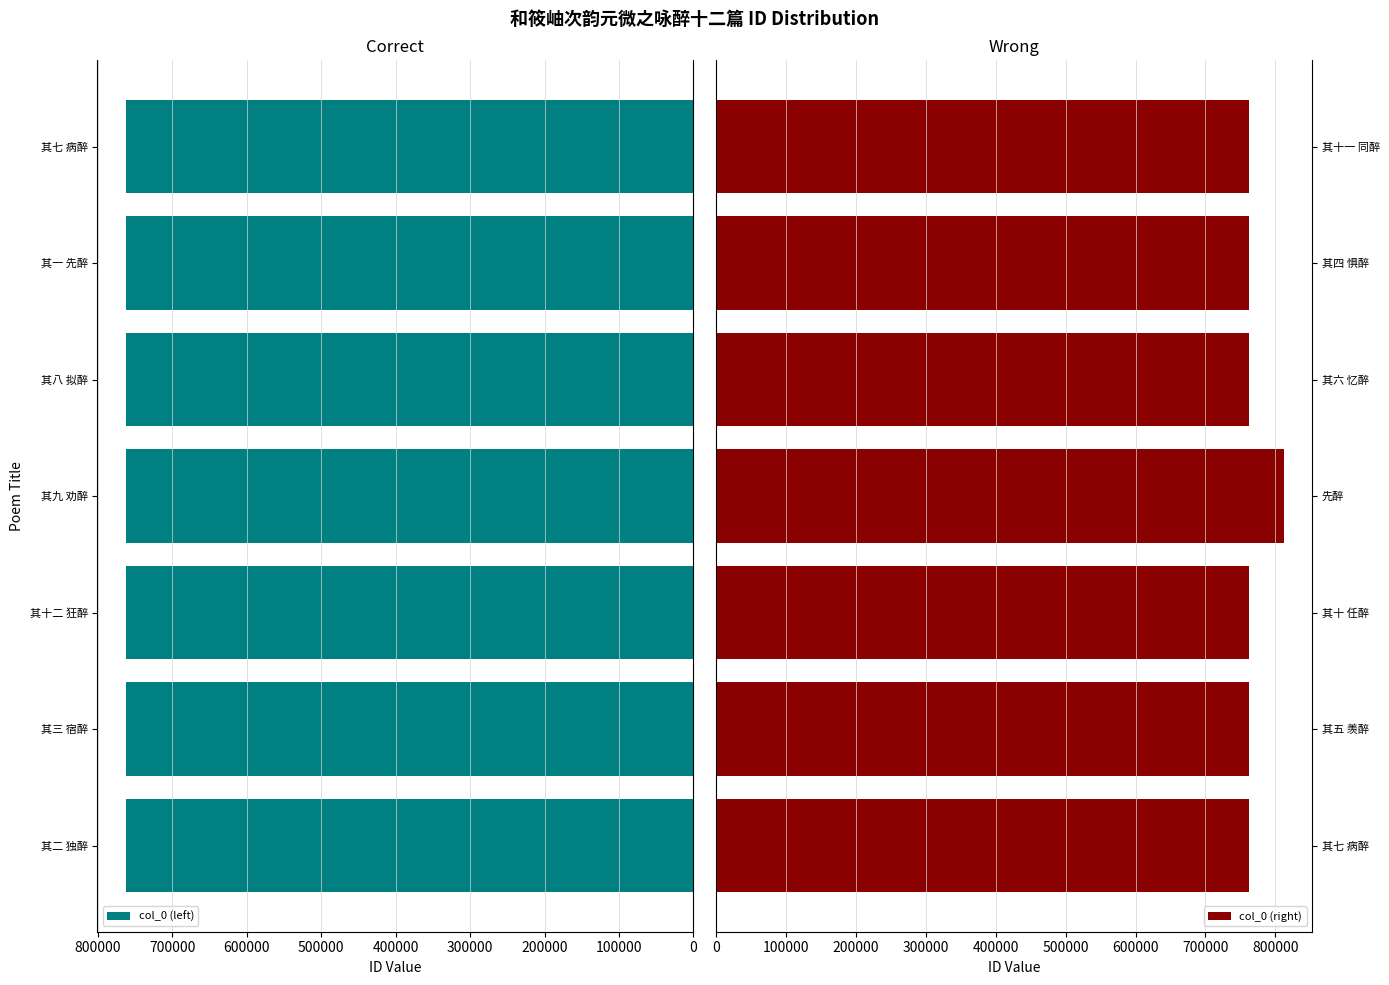

What is the sum of the col_0 (left) values at 其九 劝醉 and 其一 先醉?

1524974